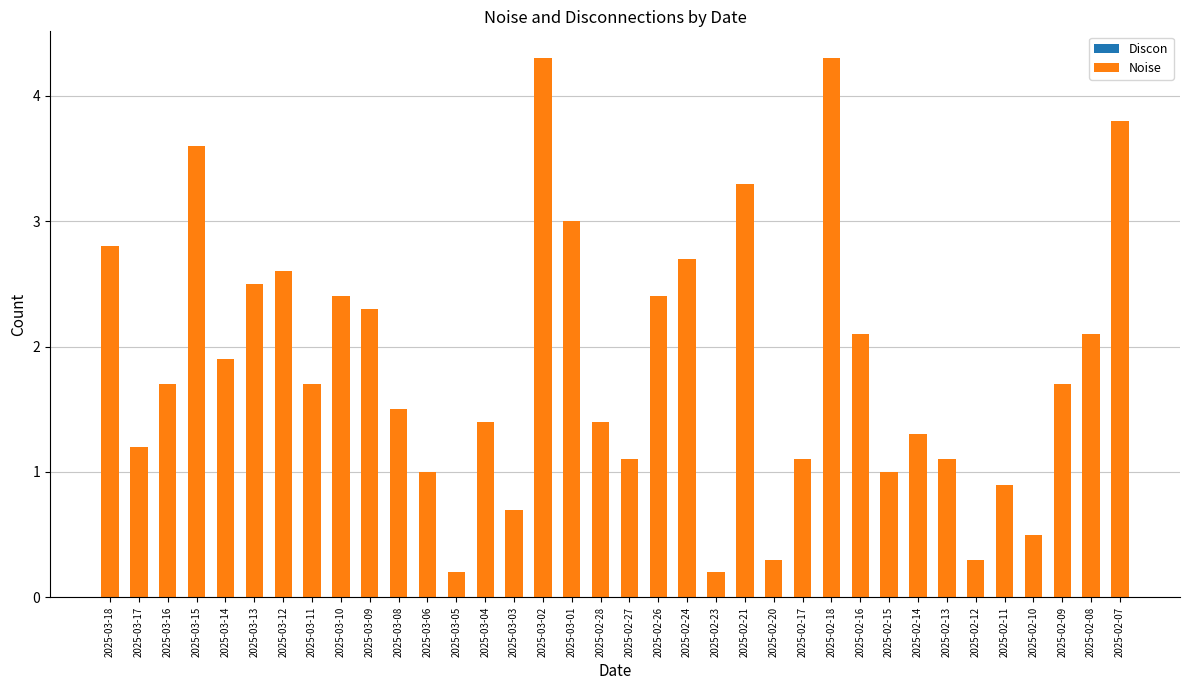

What position from the left is 2025-03-02?

16